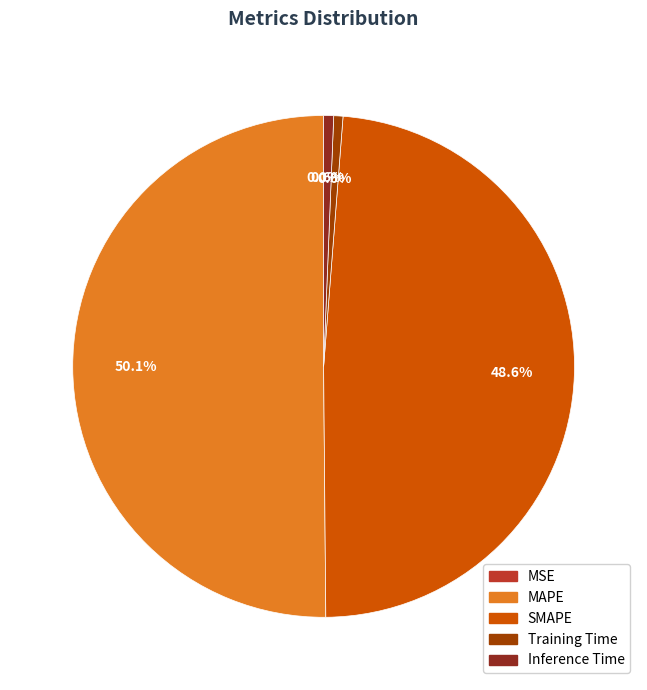

To the nearest percent, what percentage of the pie is Training Time?

1%